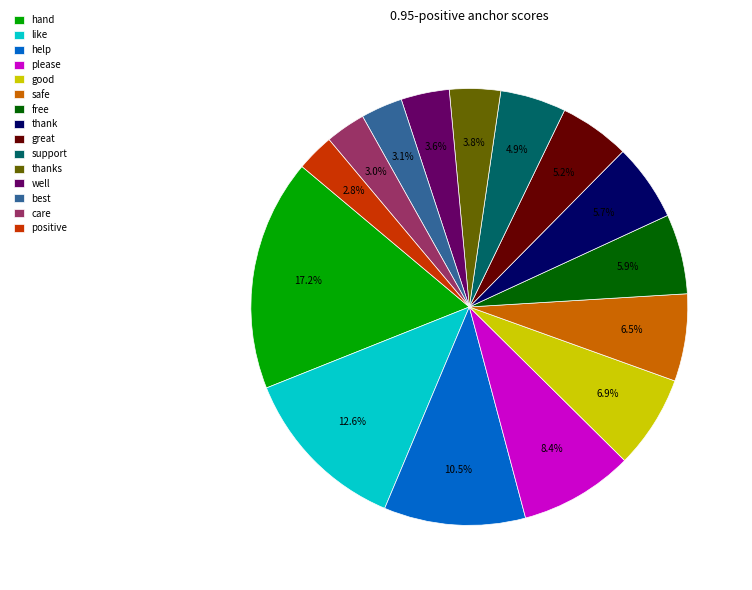

What is the largest slice in the pie chart?

hand